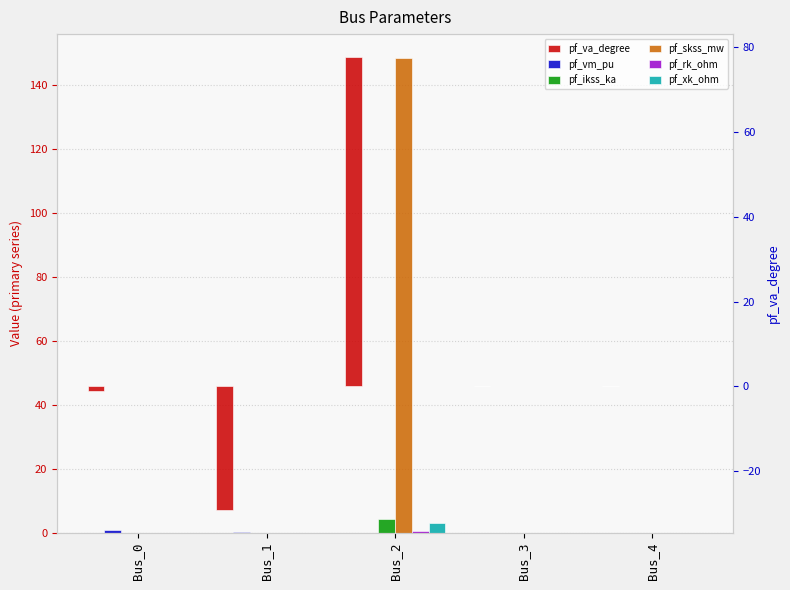

What is the smallest value displayed?

-29.2